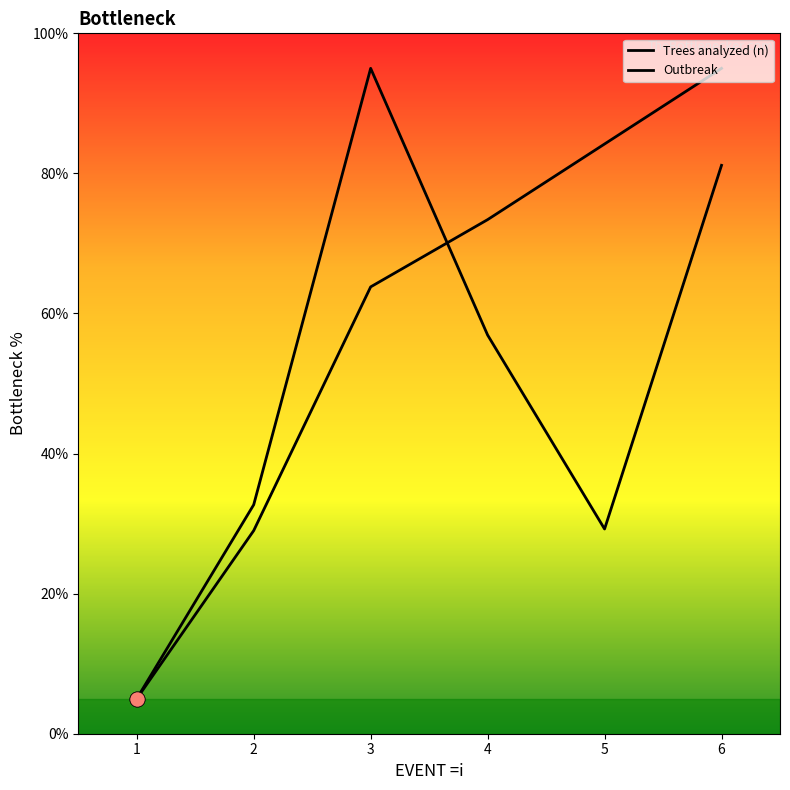

Which series has the widest spread of Y values?

Trees analyzed (n)